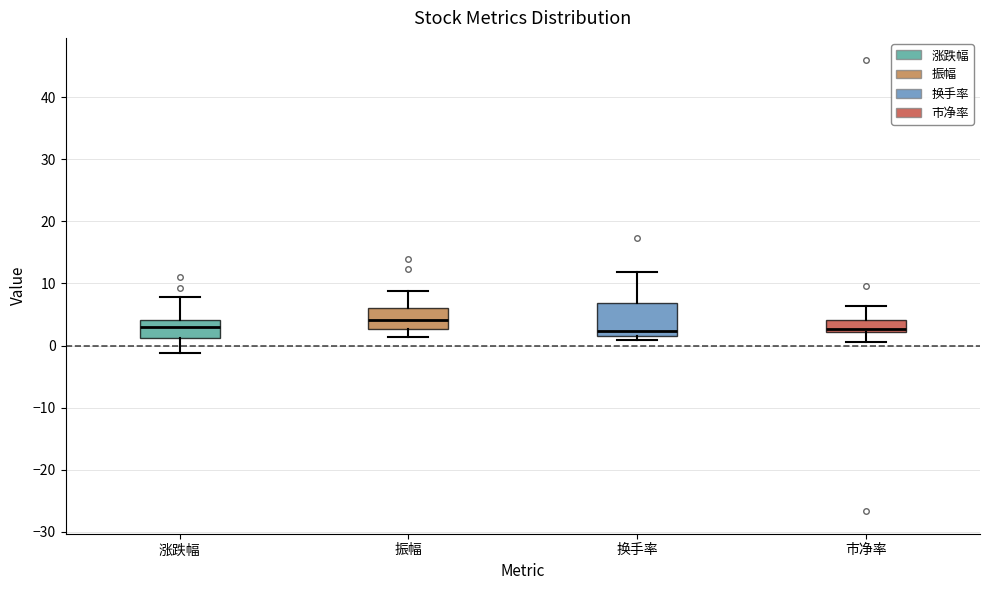

Where does the median line of the box for 涨跌幅 sit on the y-axis? The values are not printed on the chart, so give them approximately, as read against the axis.

3